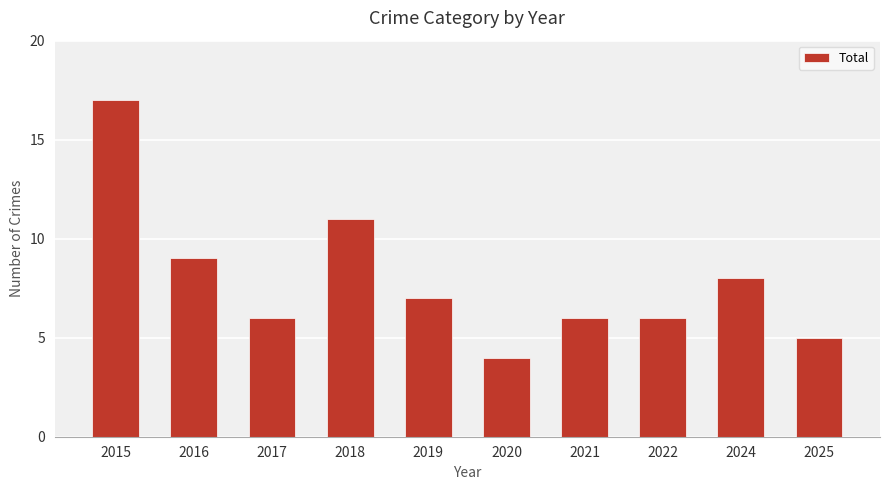

Which has a higher value, 2025 or 2024?

2024